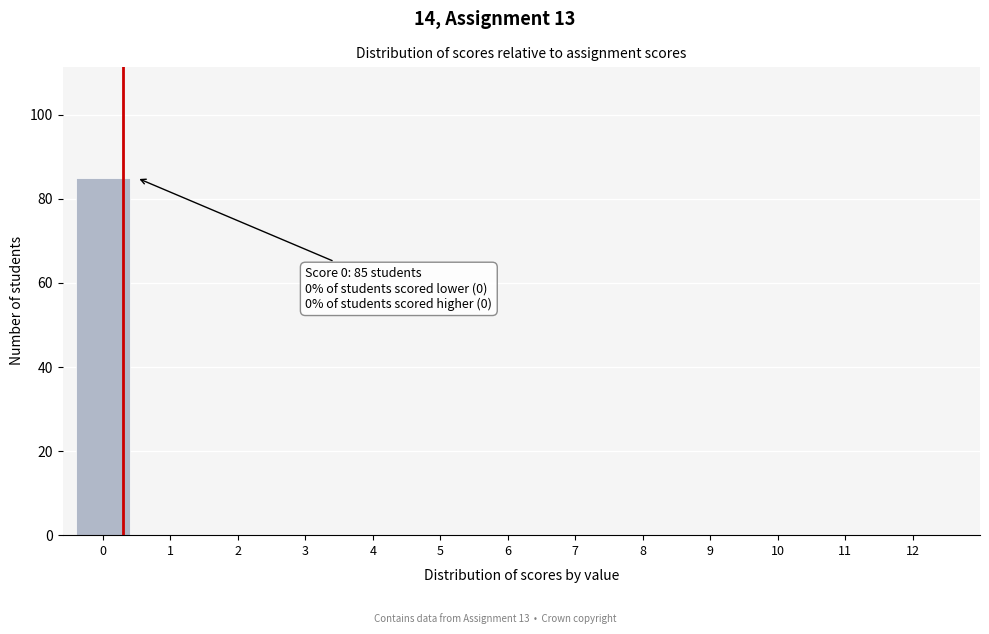

Reading left to right, what are all the values shown in this chart?

0=85	1=0	2=0	3=0	4=0	5=0	6=0	7=0	8=0	9=0	10=0	11=0	12=0